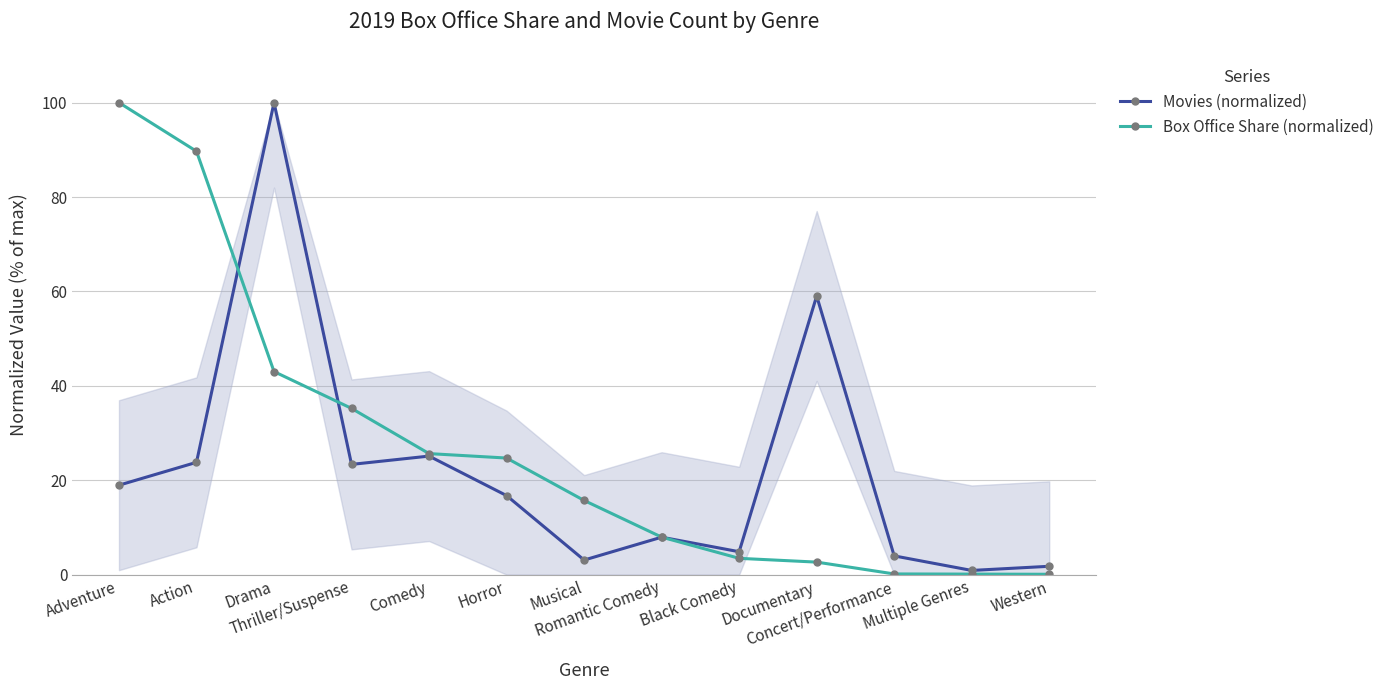

Rank the categories by Box Office Share (normalized) value from highest to lowest.

Adventure, Action, Drama, Thriller/Suspense, Comedy, Horror, Musical, Romantic Comedy, Black Comedy, Documentary, Concert/Performance, Multiple Genres, Western